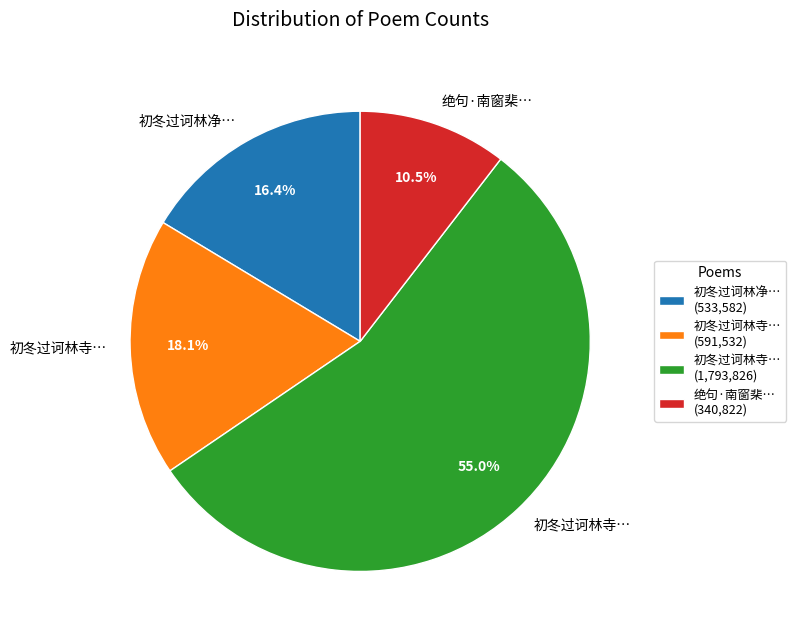

How many segments does this pie chart have?

4